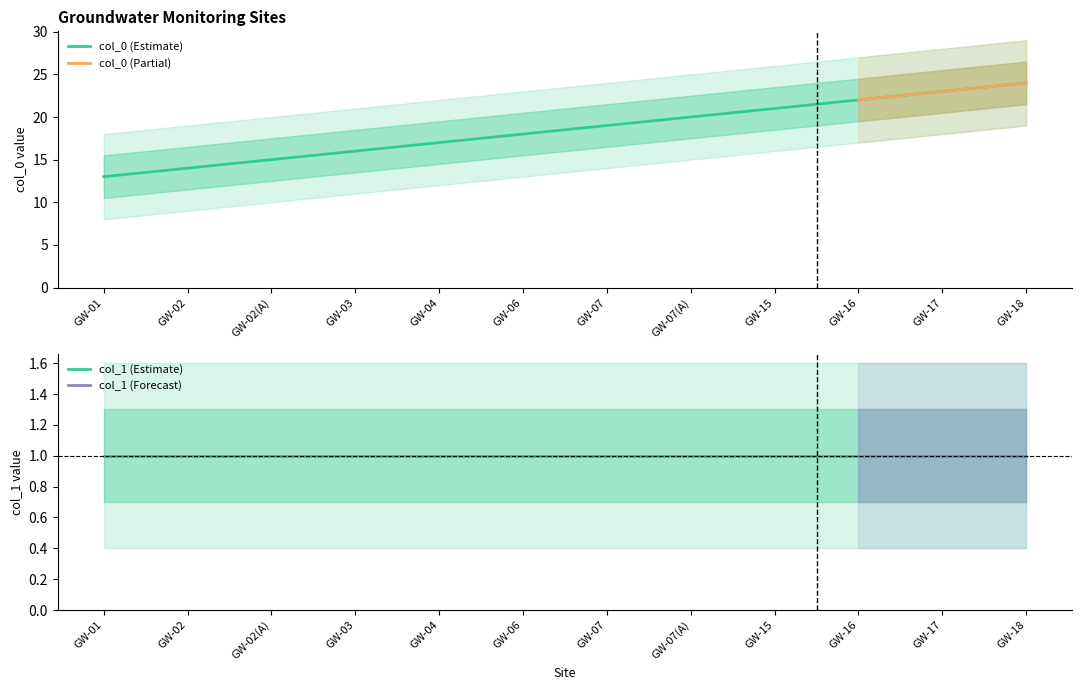

What is the change in value from GW-03 to GW-15?

+5